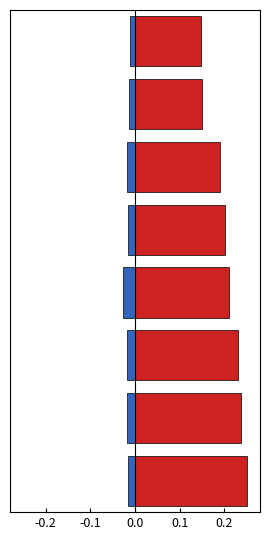

What are all the series names shown in the legend?

Points, Entries